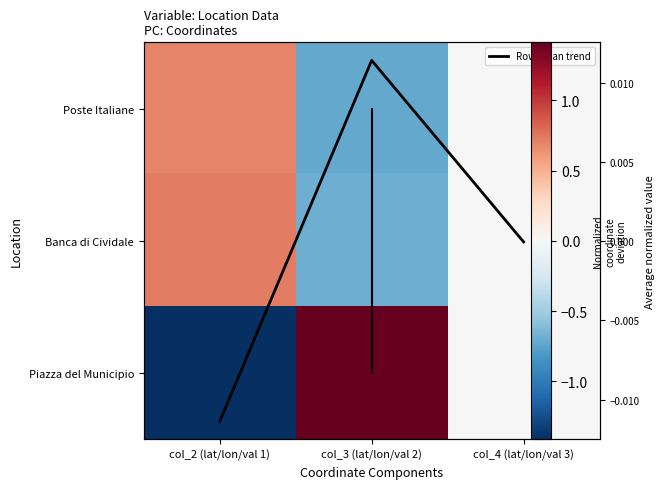

At how many categories does at least one series exceed 0?

3